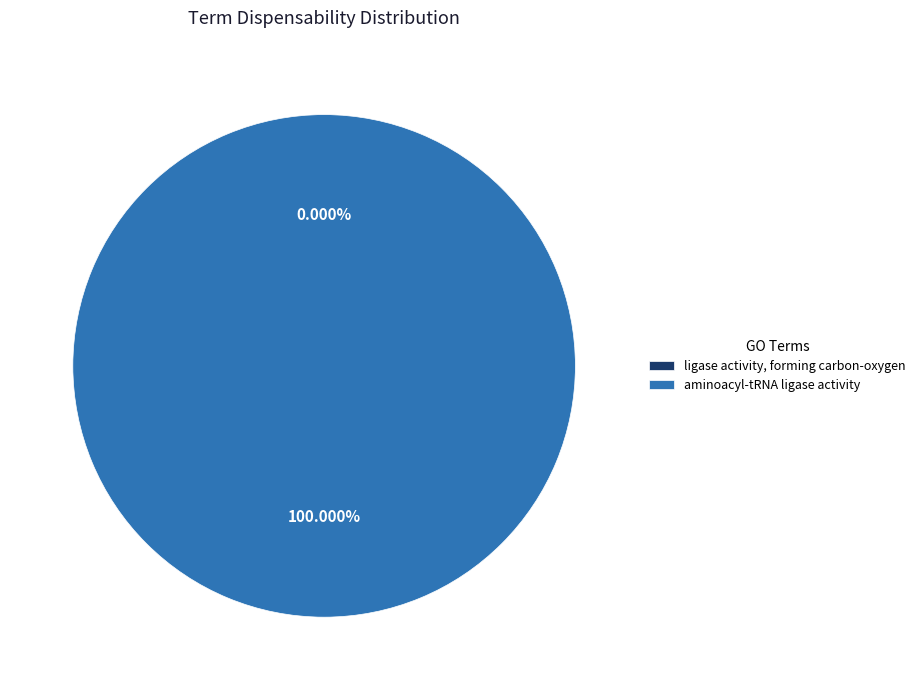

To the nearest percent, what is the difference between the largest and smallest slice percentages?

100%